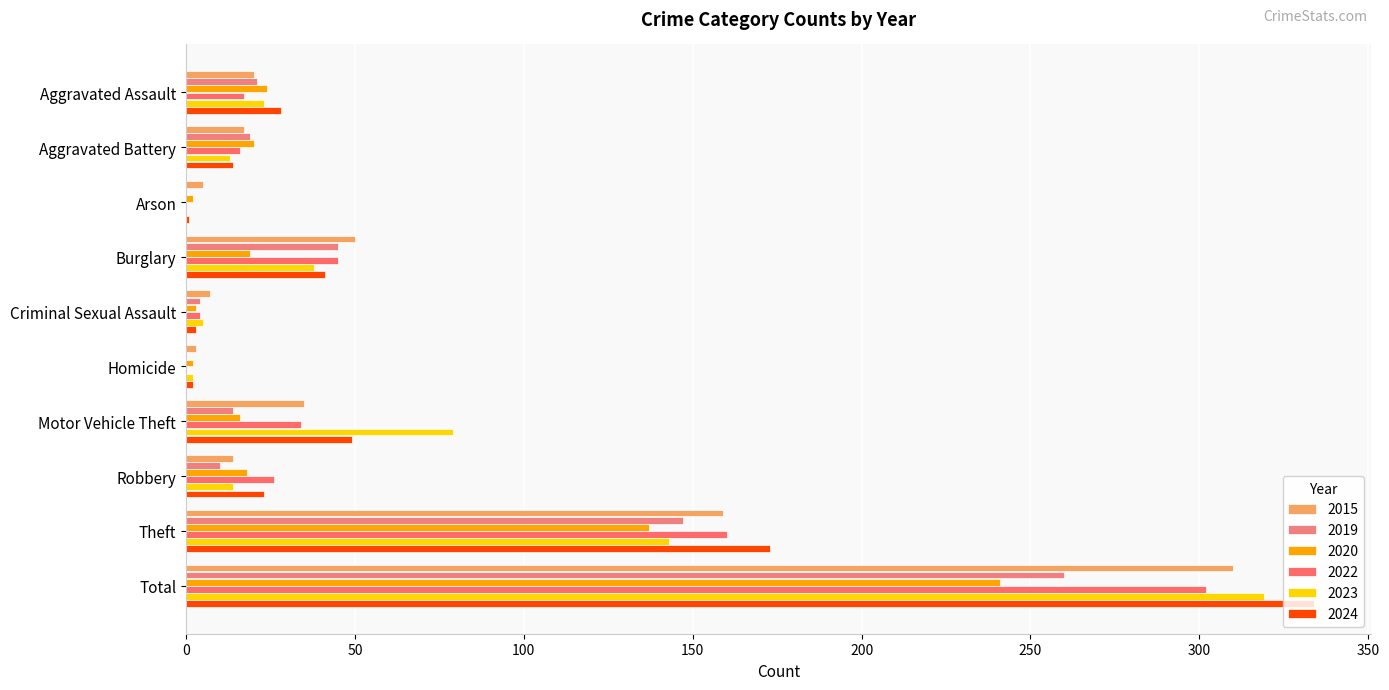

What is the label of the 3rd bar from the right?

Robbery